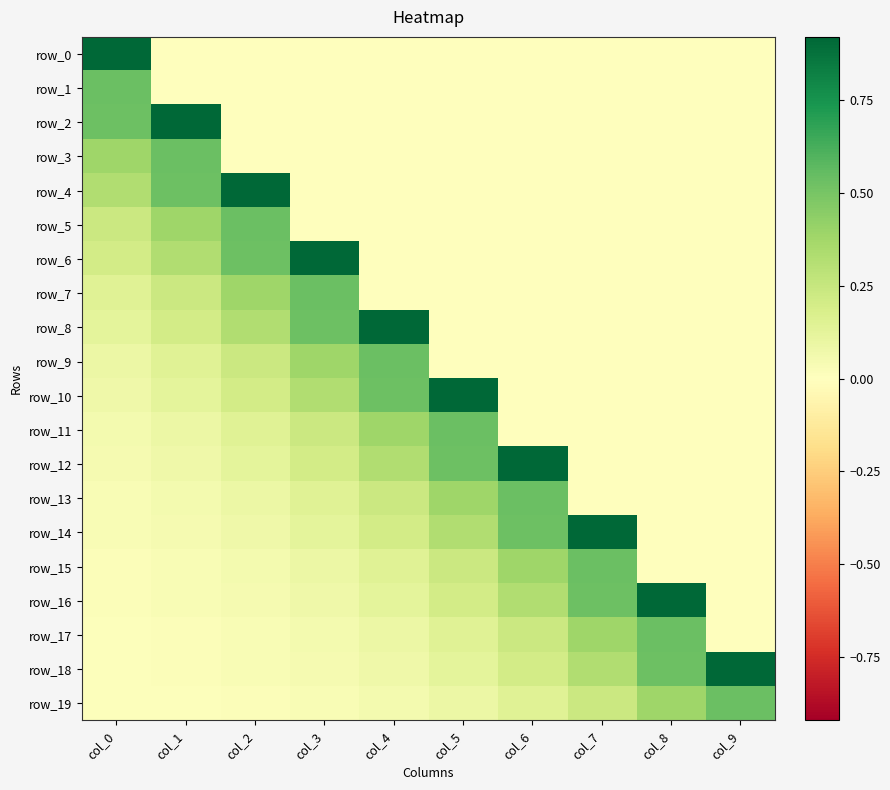

The value of row_4 at col_1 is 0.5. True or false?

True